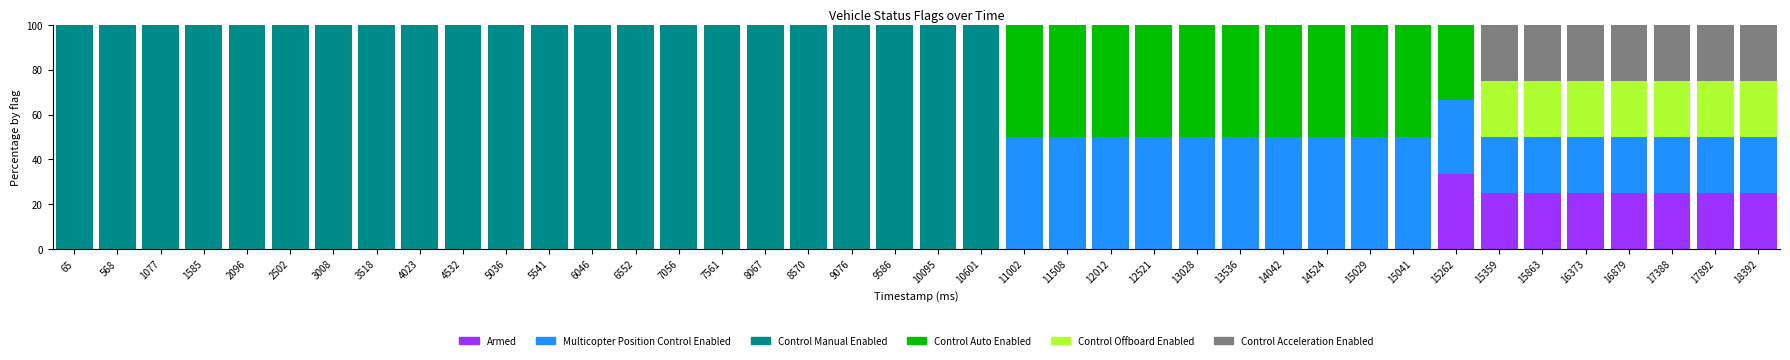

How many data points does each series have?

40